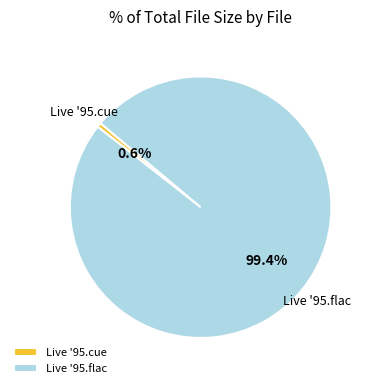

To the nearest percent, what is the average slice percentage?

50%